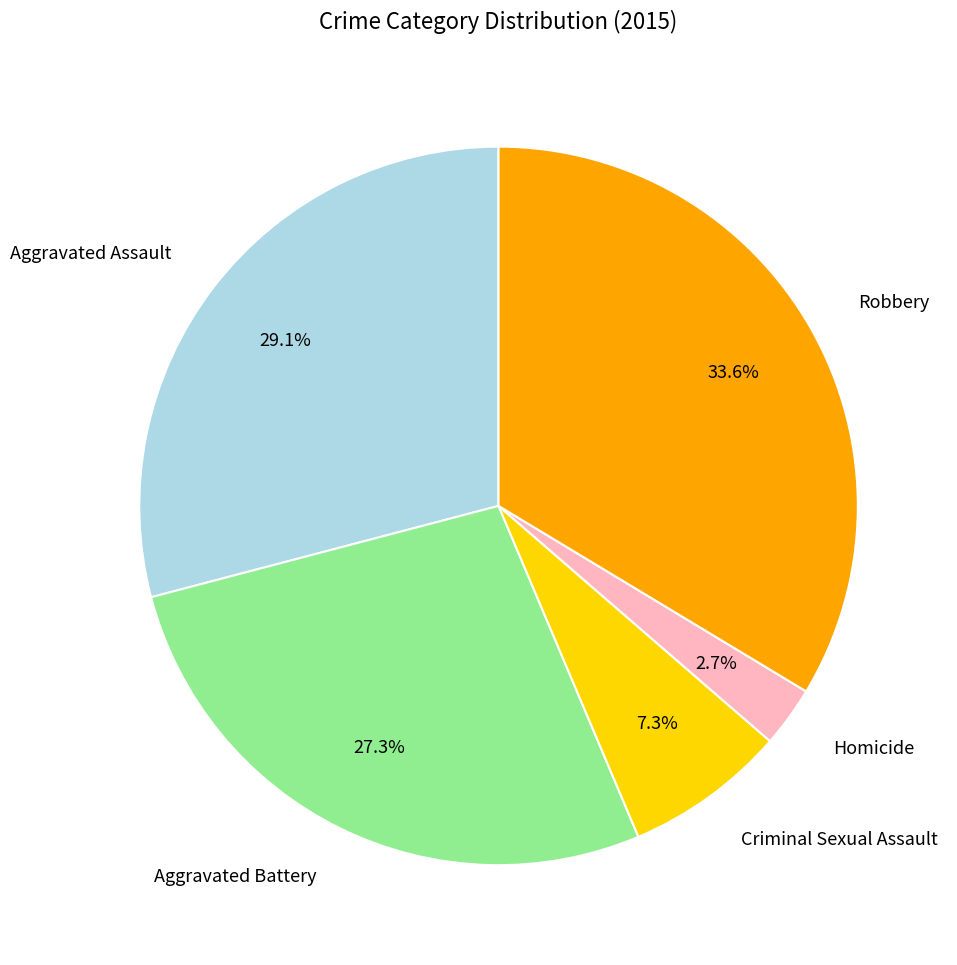

Which slice is the largest?

Robbery